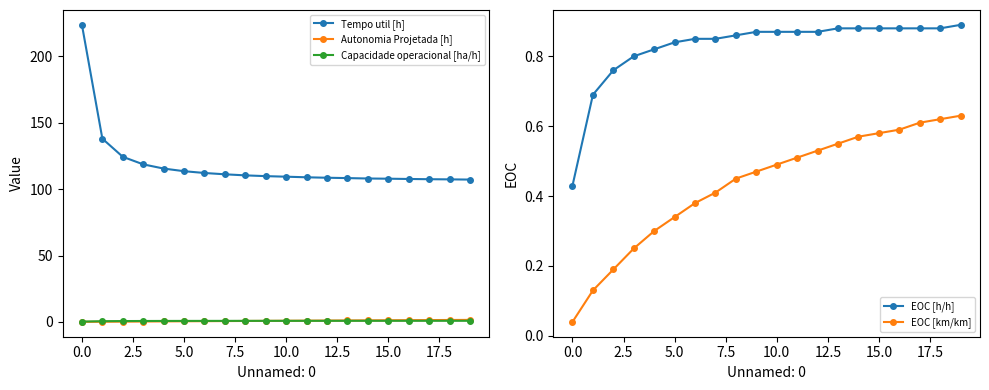

What is the value of the Autonomia Projetada [h] point at the 9th from the left?

0.8